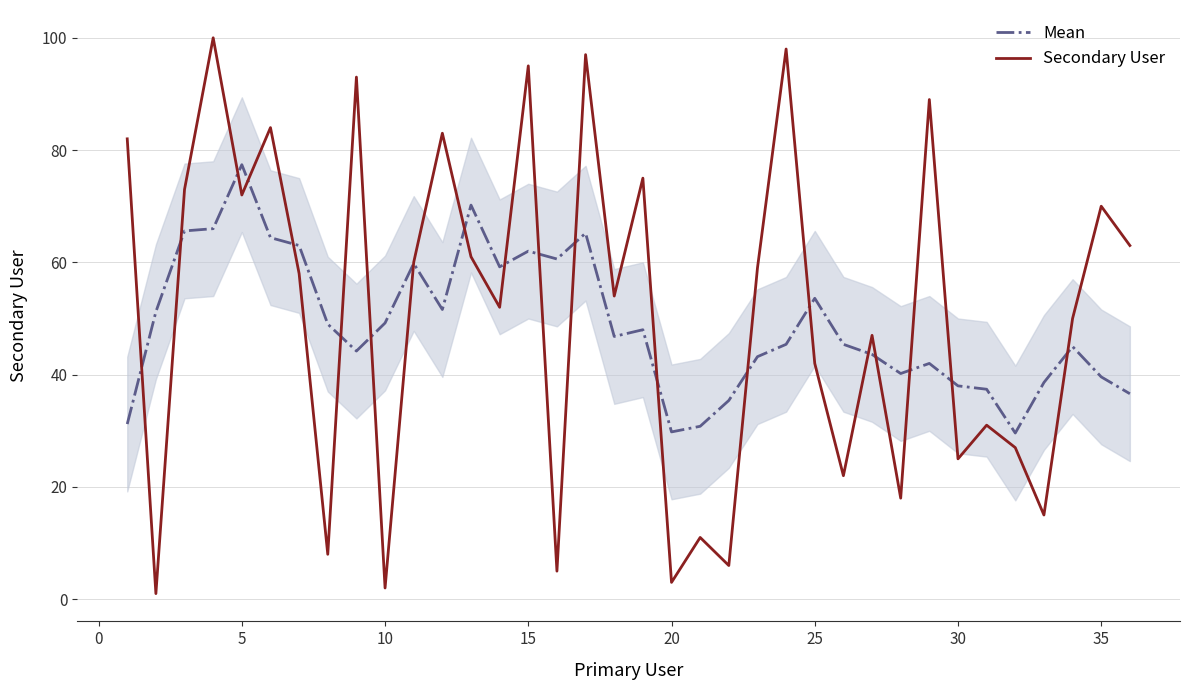

How many lines are shown in the chart?

2